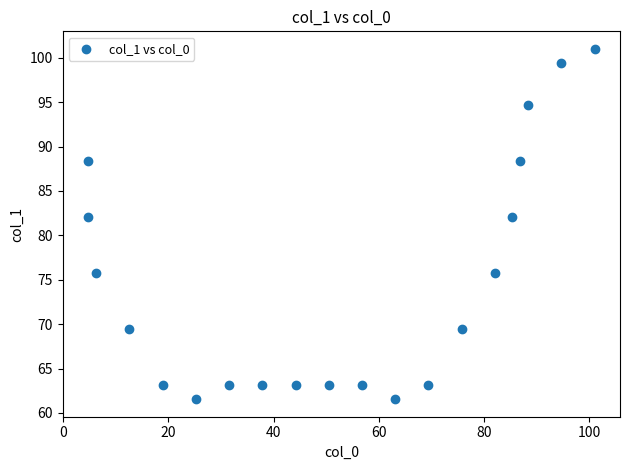

What is the range of X values (max minus min)?

96.3